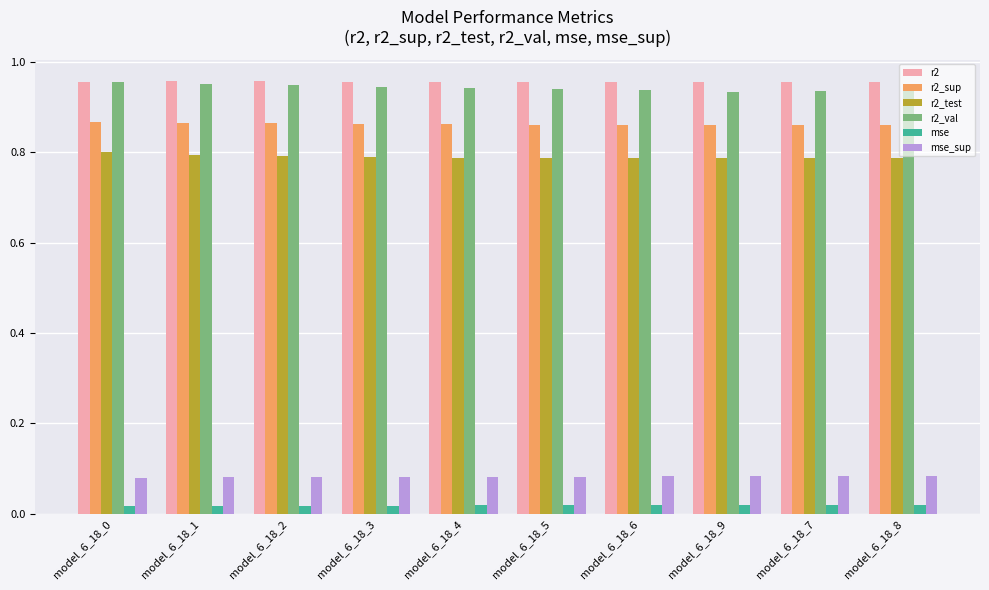

At how many categories does at least one series exceed 0?

10